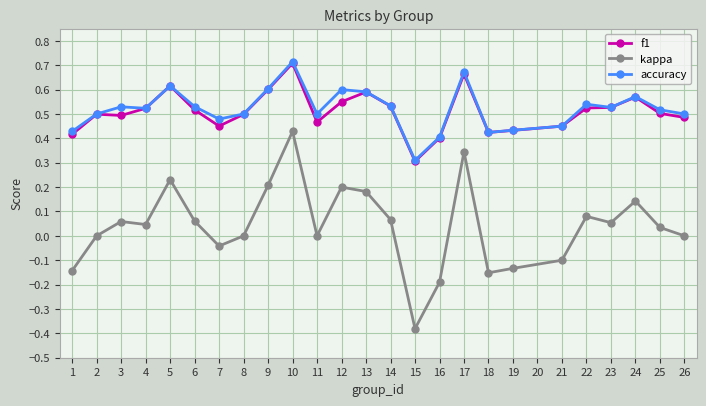

Is the value of f1 at 6 greater than the value of accuracy at 18?

Yes